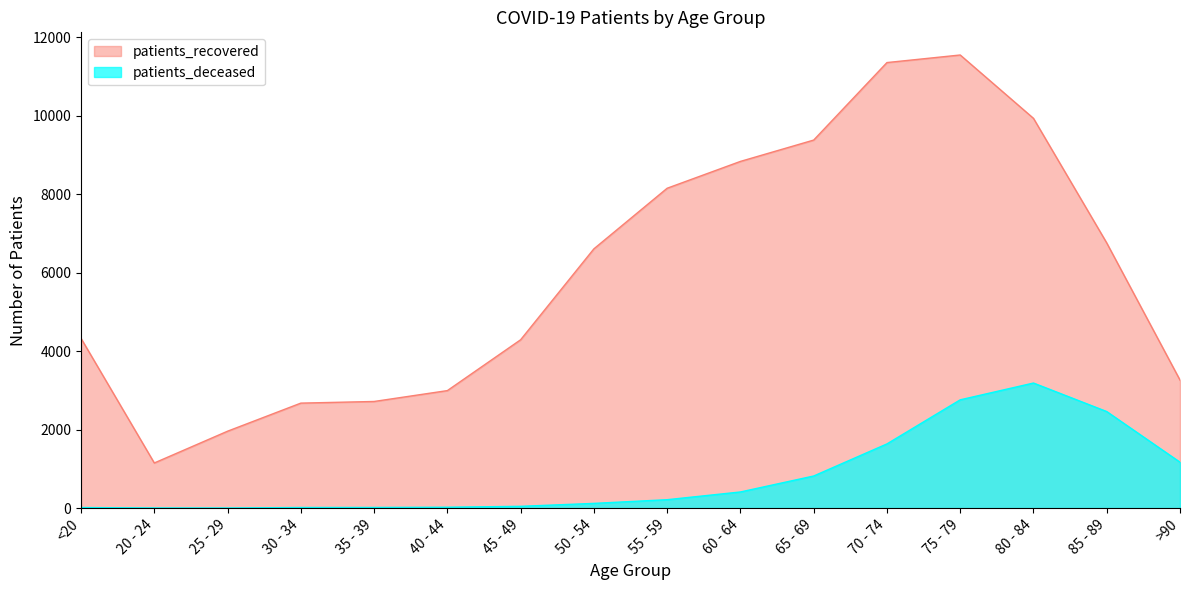

Does the chart have visible grid lines?

No